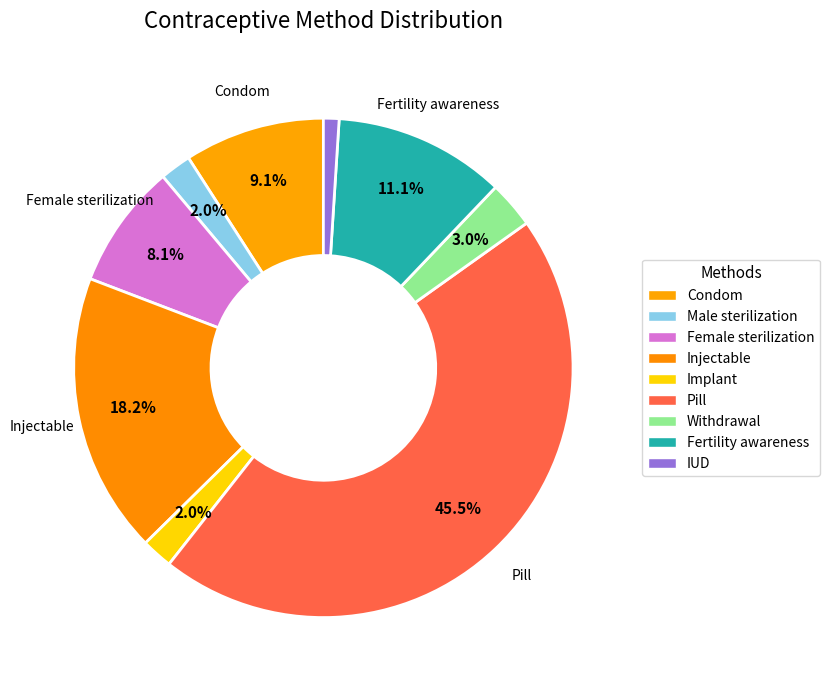

How many segments does this pie chart have?

9